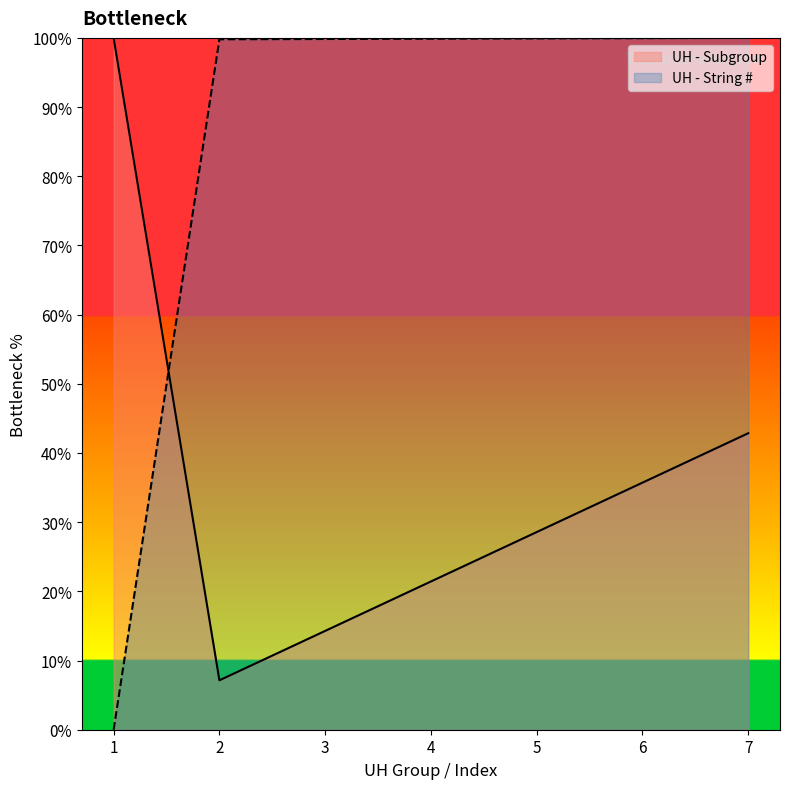

The UH - String # series shows 100.0 at 7. True or false?

True